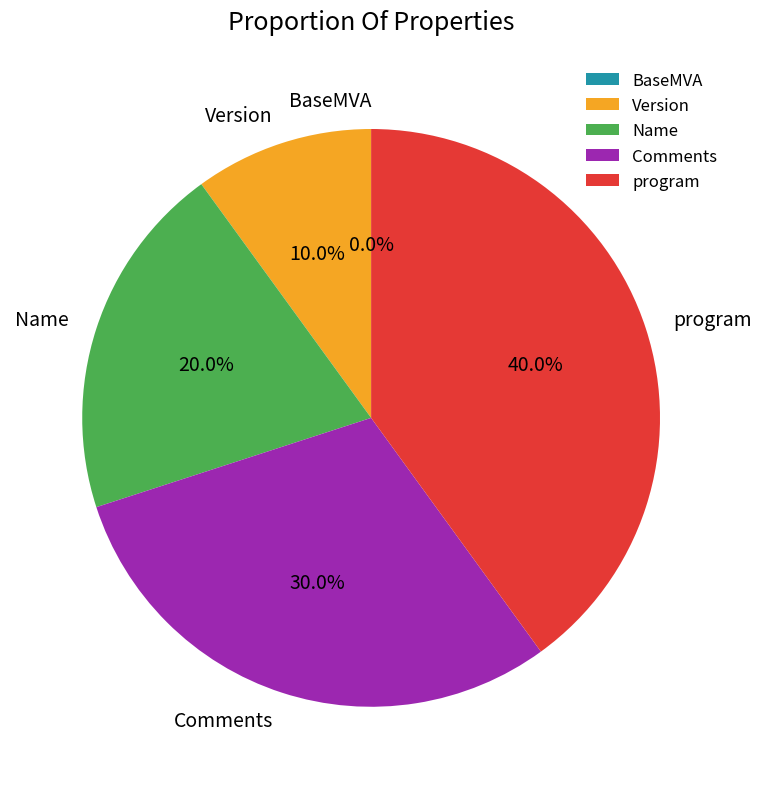

To the nearest percent, what percentage of the pie is Comments?

30%